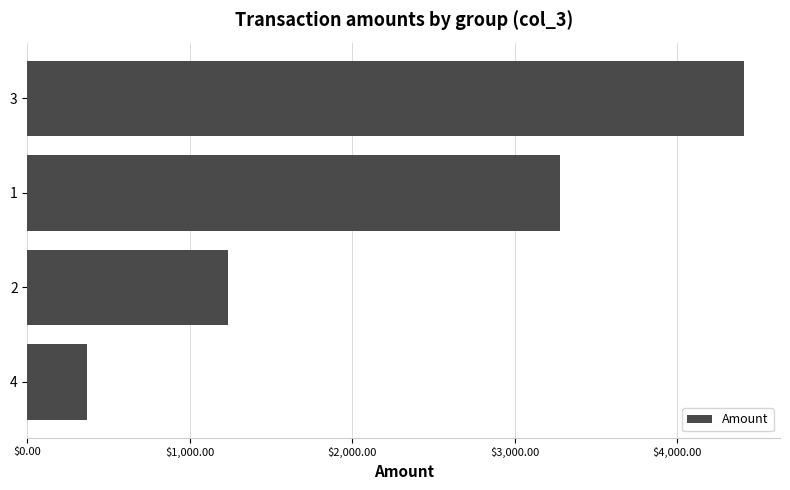

What is the difference between the maximum and minimum values?

4043.8